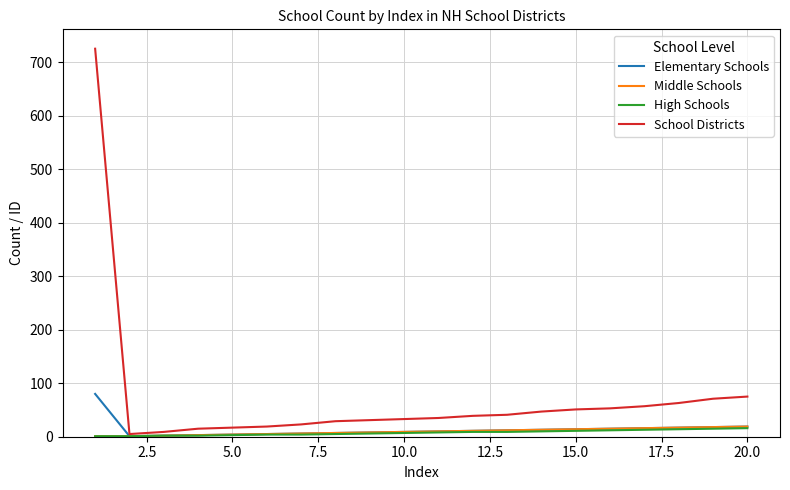

What is the highest value of the Middle Schools series?

19